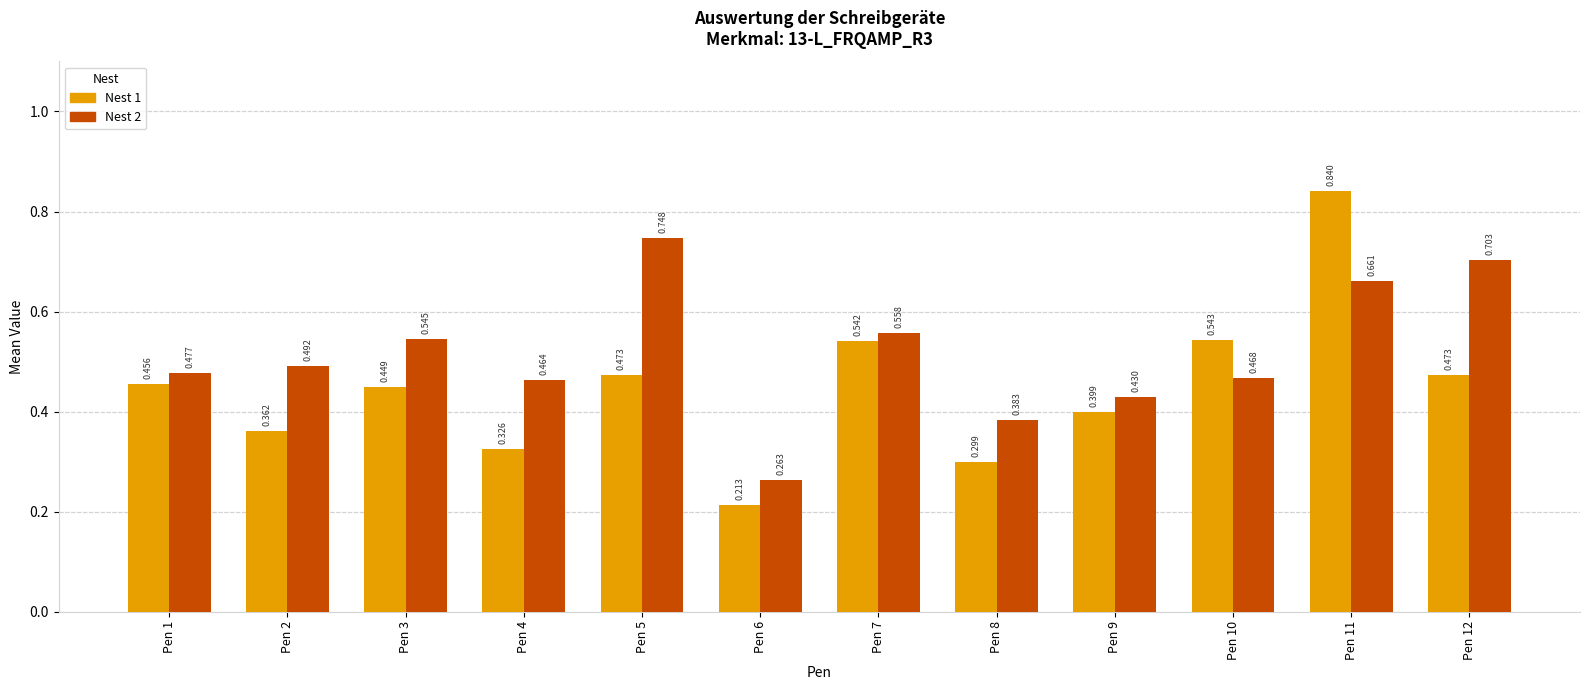

How many bars are there in each group?

2